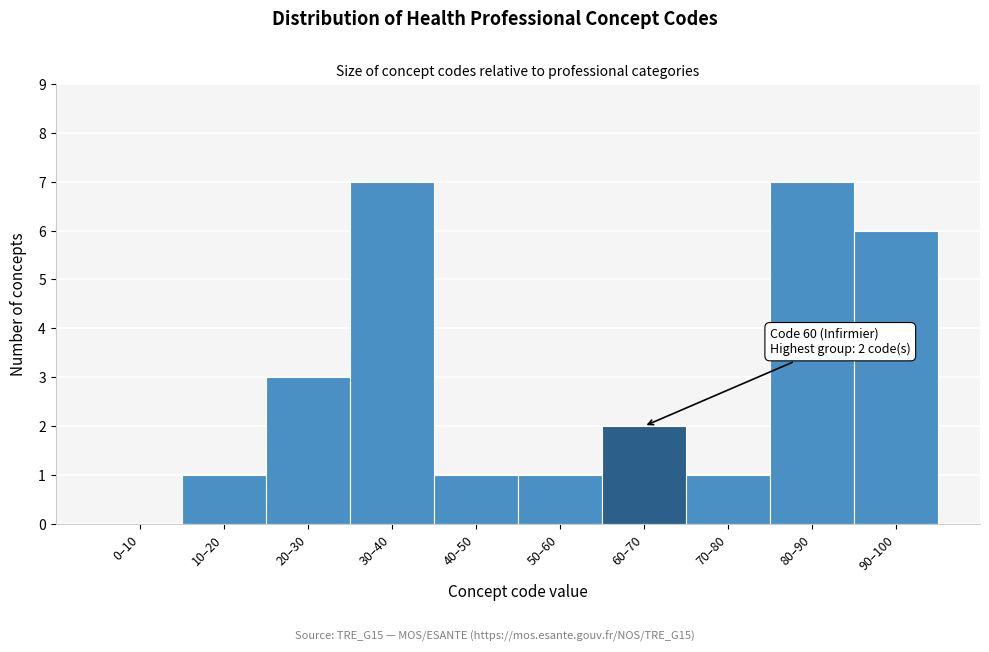

Reading right to left, transcribe all the data shown in this chart.

90–100=6	80–90=7	70–80=1	60–70=2	50–60=1	40–50=1	30–40=7	20–30=3	10–20=1	0–10=0